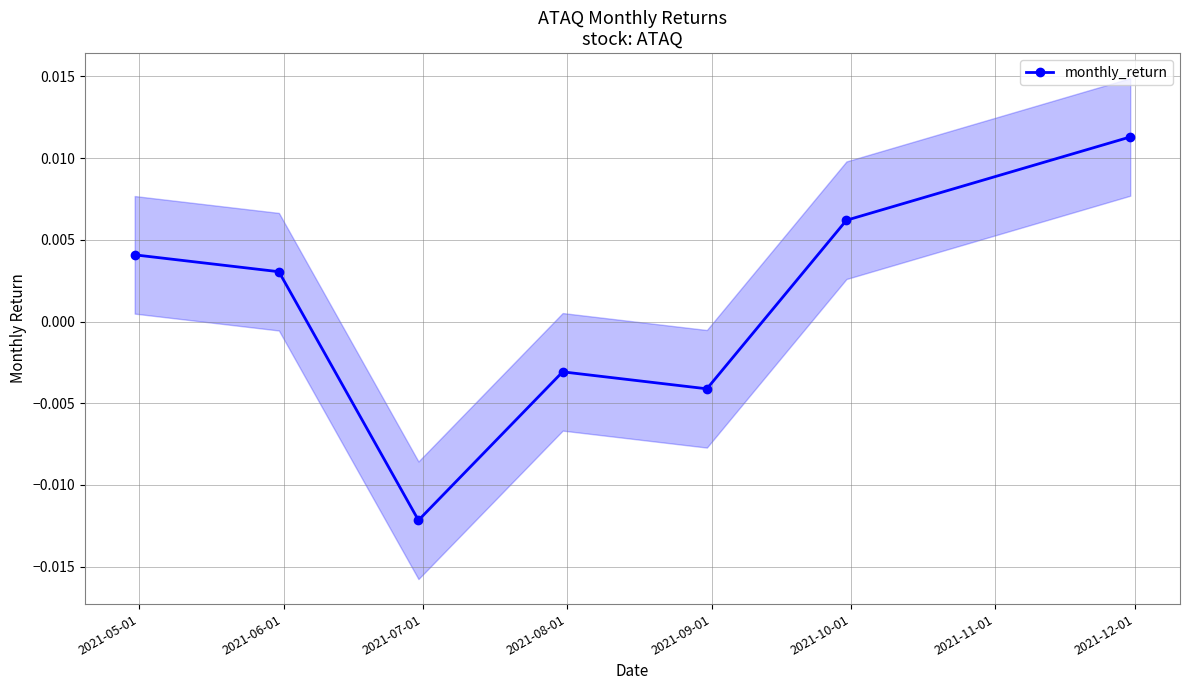

In monthly_return, how many points are higher than both neighbors (excluding endpoints)?

1